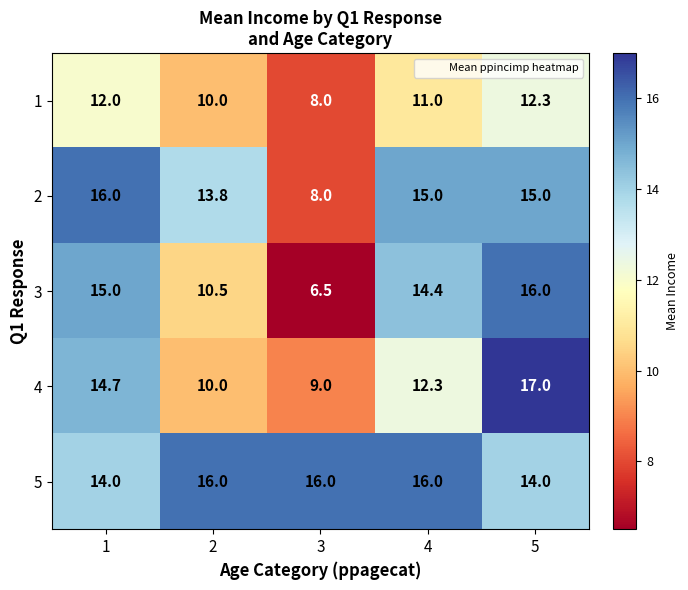

Reading right to left, what are all the values shown in this chart?

1: 5=12.3	4=11.0	3=8.0	2=10.0	1=12.0
2: 5=15.0	4=15.0	3=8.0	2=13.8	1=16.0
3: 5=16.0	4=14.4	3=6.5	2=10.5	1=15.0
4: 5=17.0	4=12.3	3=9.0	2=10.0	1=14.7
5: 5=14.0	4=16.0	3=16.0	2=16.0	1=14.0